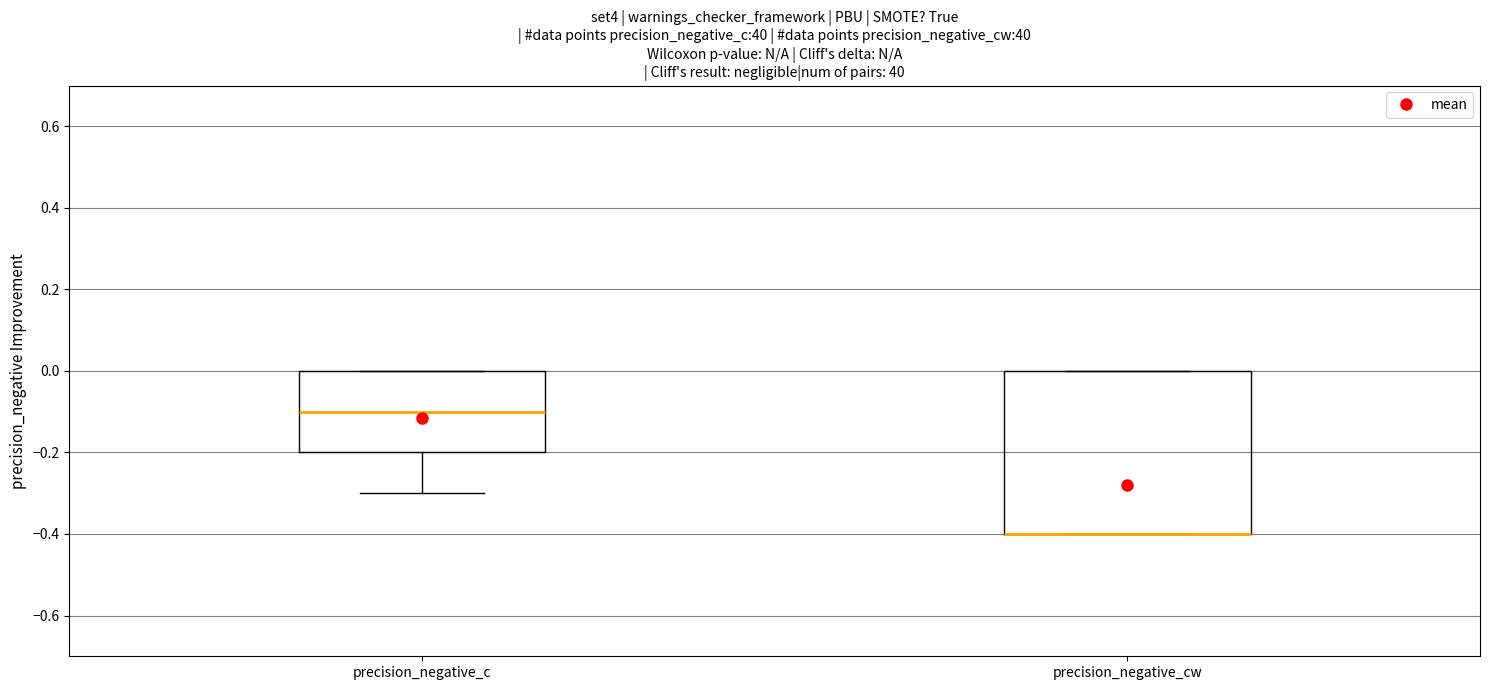

Comparing the boxes themselves (not the whiskers), which one is the tallest?

precision_negative_cw